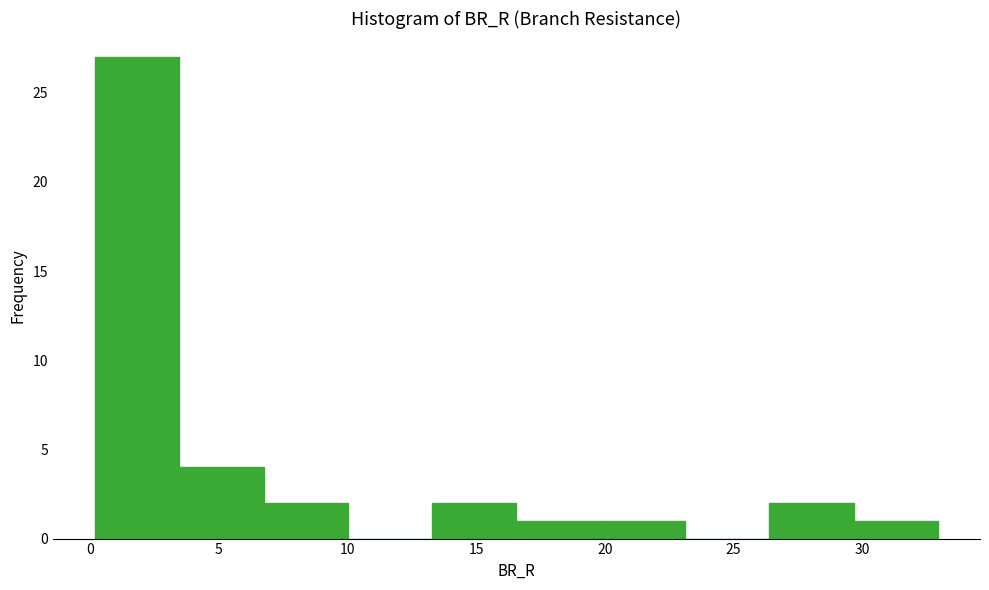

Reading left to right, transcribe this chart: for each bar, give the range it covers on the x-axis and its height. Neither the bar edges nor the heights are printed on the chart, so give them approximately, as read against the axes.

0.0 to 3.5: 27
3.5 to 6.5: 4
6.5 to 10.0: 2
10.0 to 13.5: 0
13.5 to 16.5: 2
16.5 to 20.0: 1
20.0 to 23.0: 1
23.0 to 26.5: 0
26.5 to 29.5: 2
29.5 to 33.0: 1